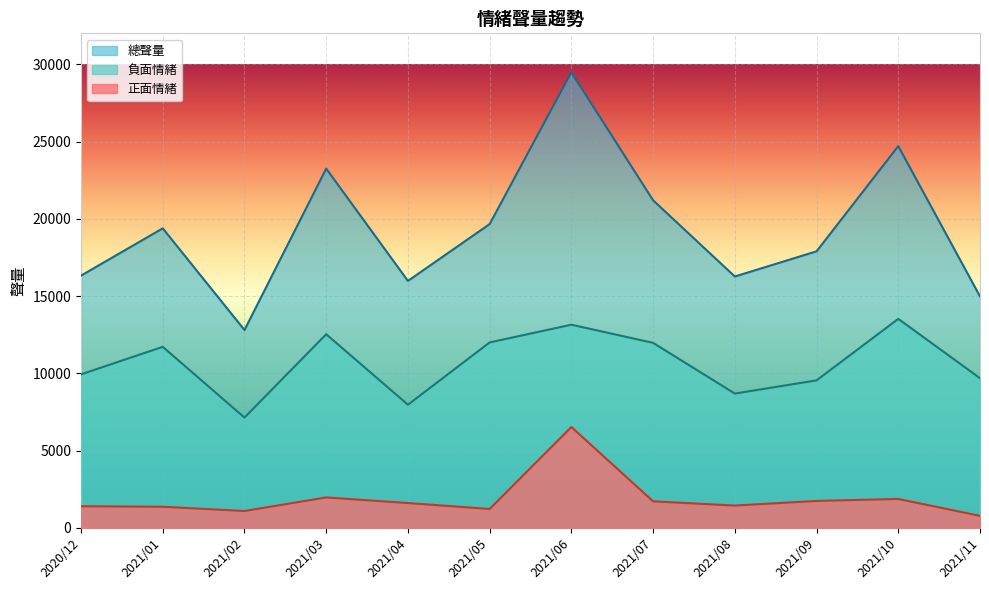

What is the lowest value of the 負面情緒 series?

7141